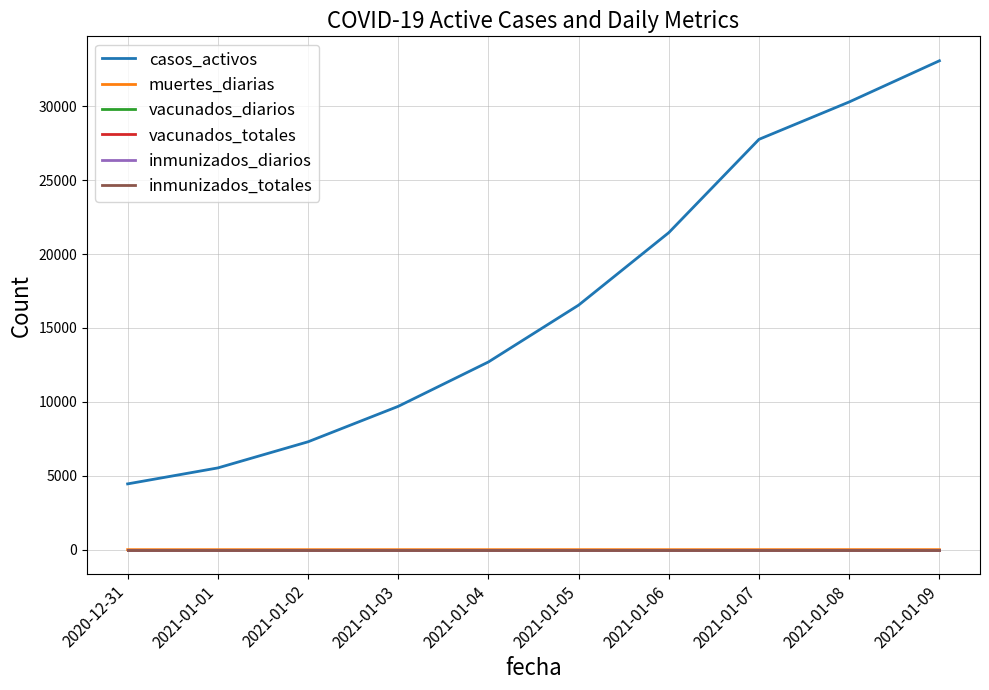

Is it true that vacunados_totales equals 0 at 2021-01-01?

True